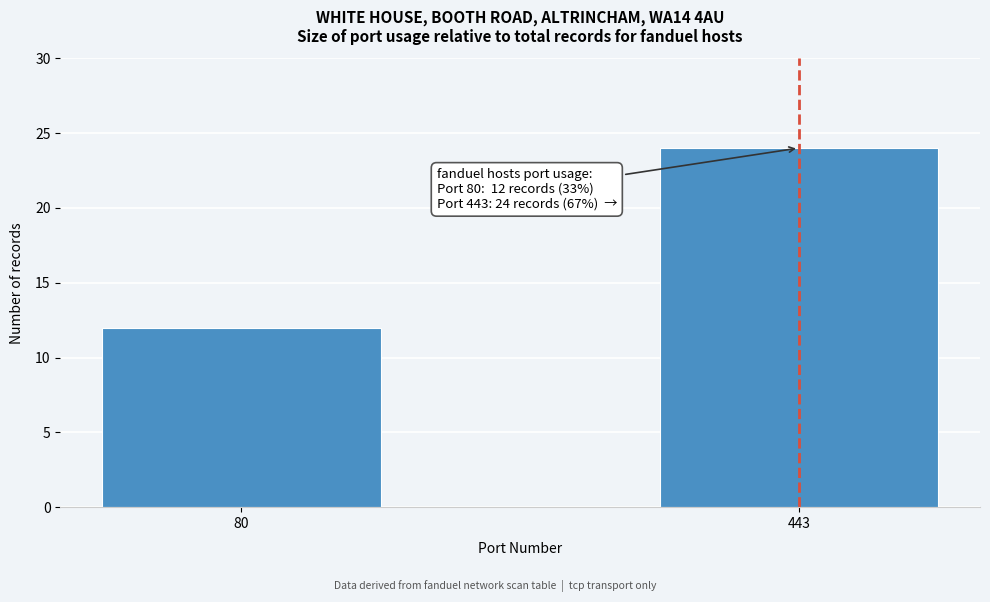

Reading left to right, what are all the values shown in this chart?

80=12	443=24